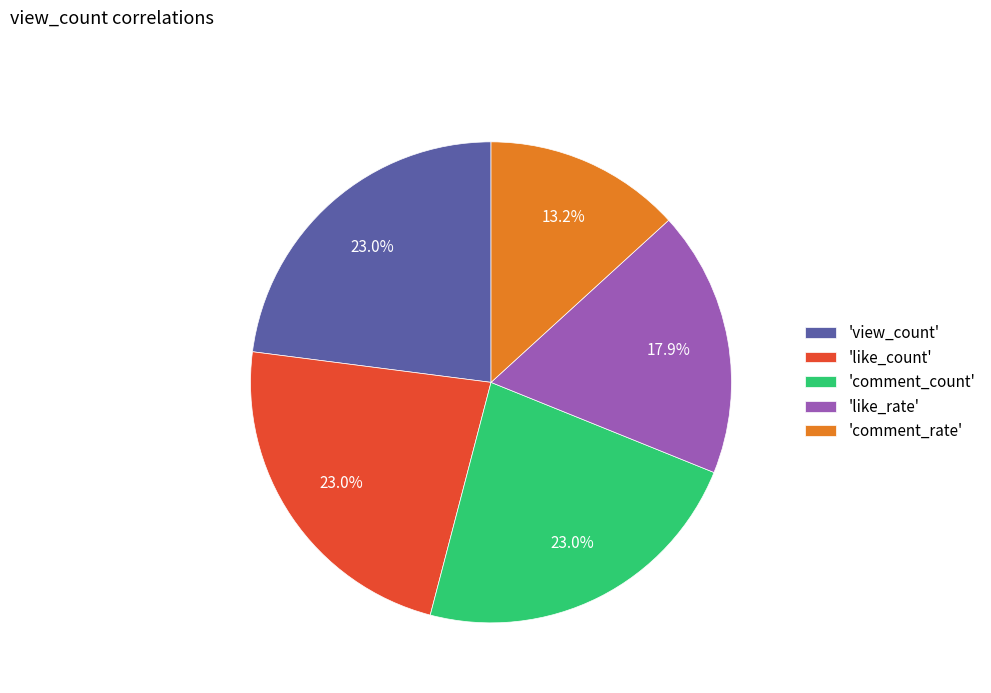

What is the smallest slice in the pie chart?

'comment_rate'